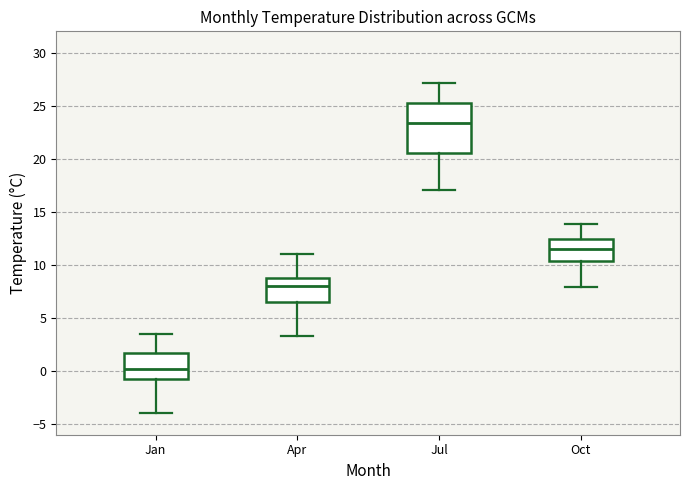

Reading left to right, read every box against the y-axis: the position of its median line, the range the box covers, and the ends of its whiskers. The values are not printed on the chart, so give them approximately, as read against the axis.

Jan: median 0.0, box -0.5 to 1.5, whiskers -4.0 to 3.5
Apr: median 8.0, box 6.5 to 9.0, whiskers 3.5 to 11.0
Jul: median 23.5, box 20.5 to 25.0, whiskers 17.0 to 27.0
Oct: median 11.5, box 10.5 to 12.5, whiskers 8.0 to 14.0